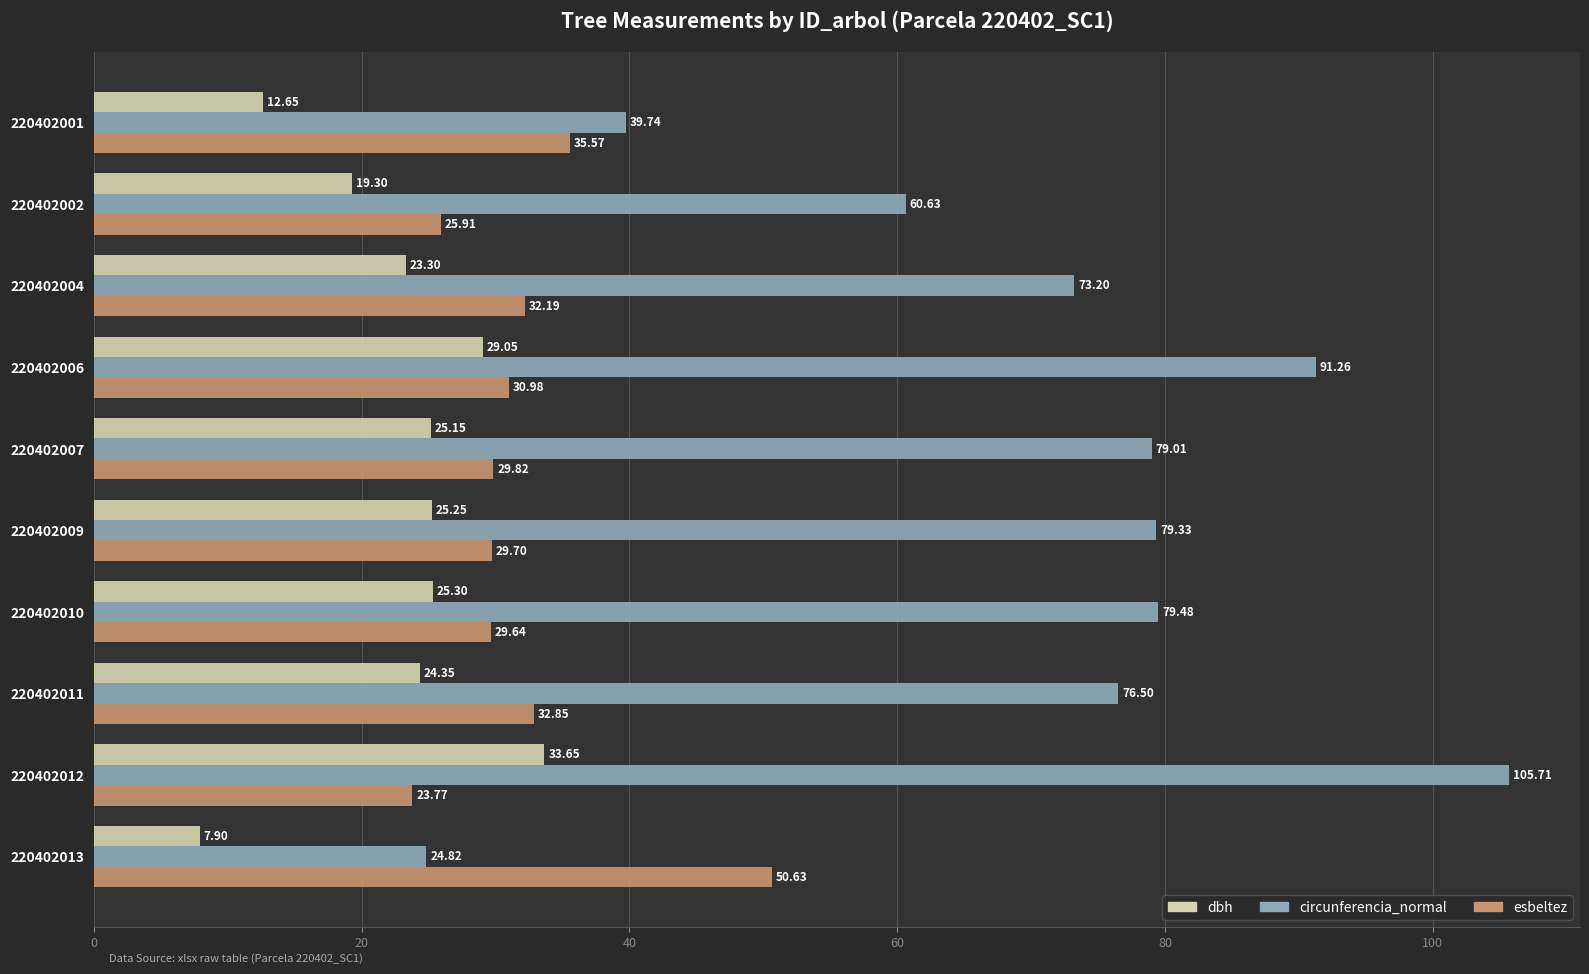

At which label does esbeltez reach its minimum?

220402012